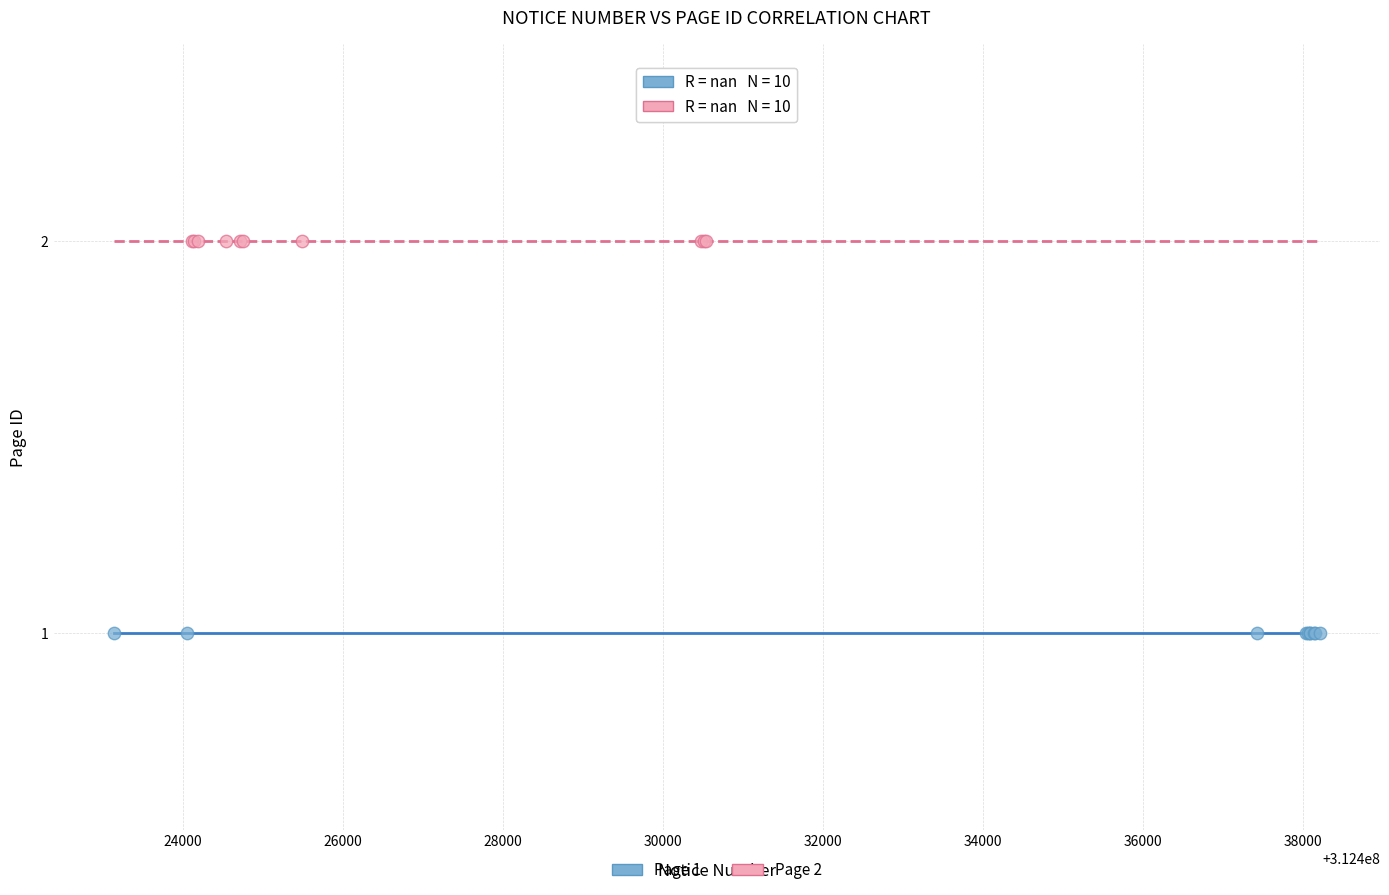

Which series reaches the maximum Y coordinate?

Page 2